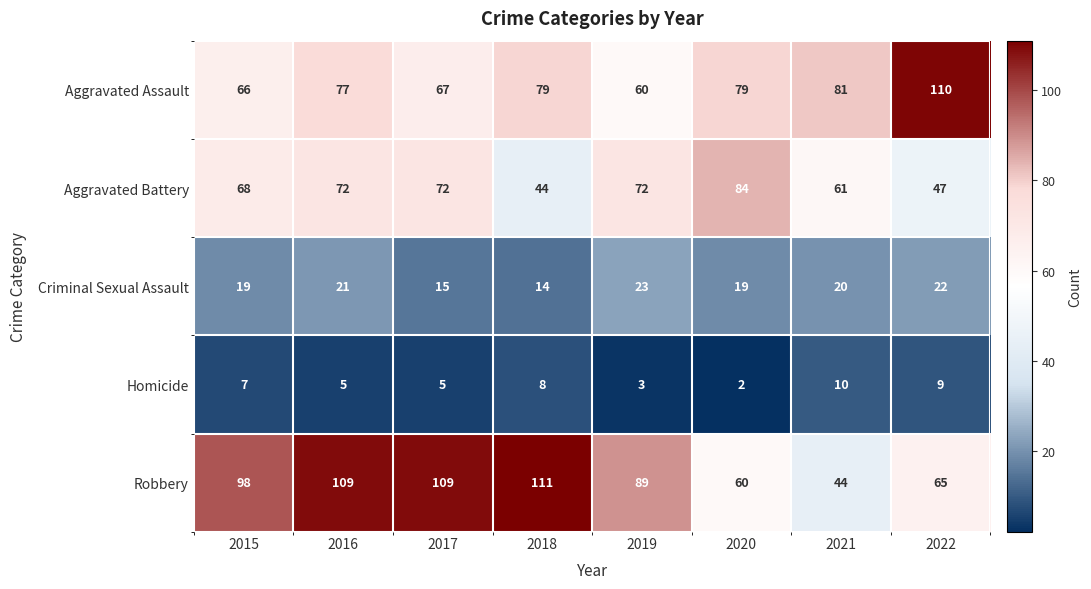

What is the maximum value shown in the chart?

111